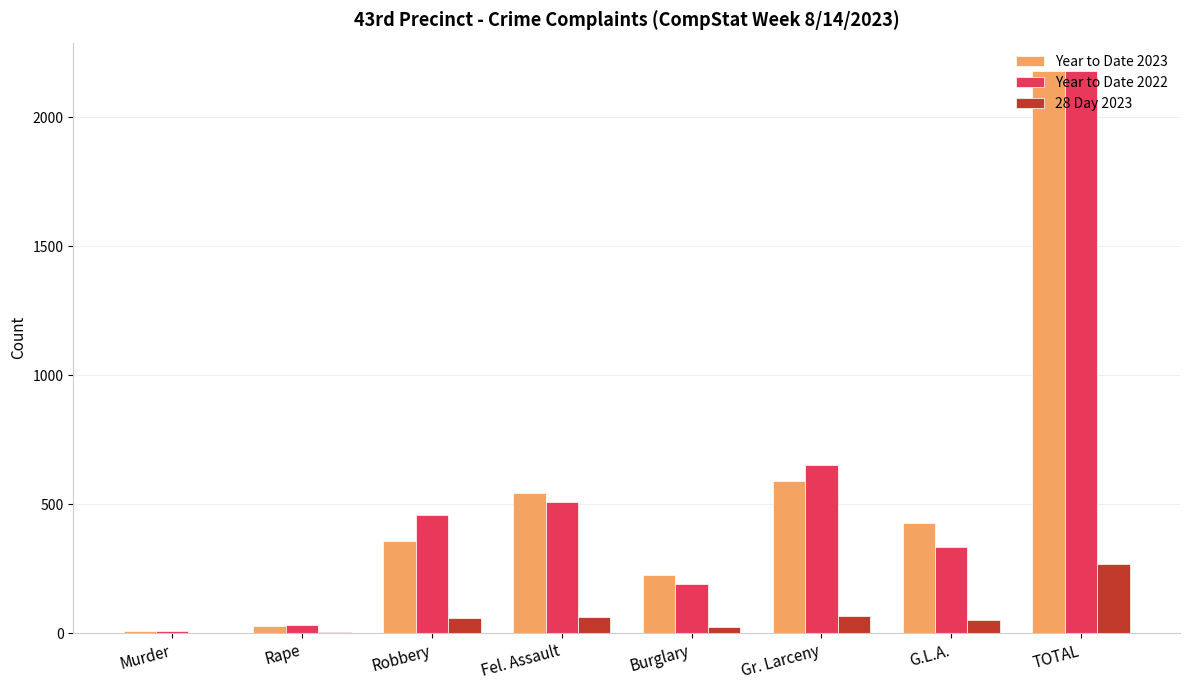

What is the maximum value shown in the chart?

2181